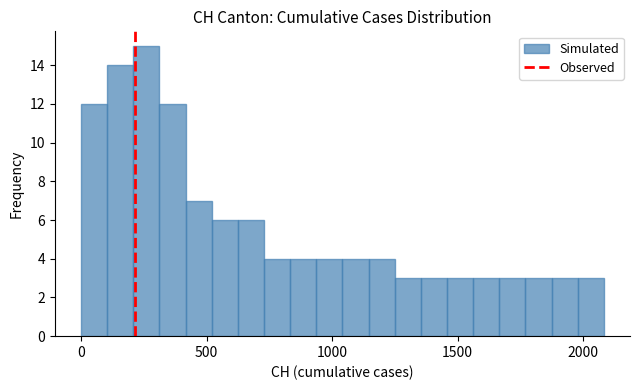

Around what value on the x-axis is the tallest bar? Give the approximate position of its centre, as read against the axis.

250